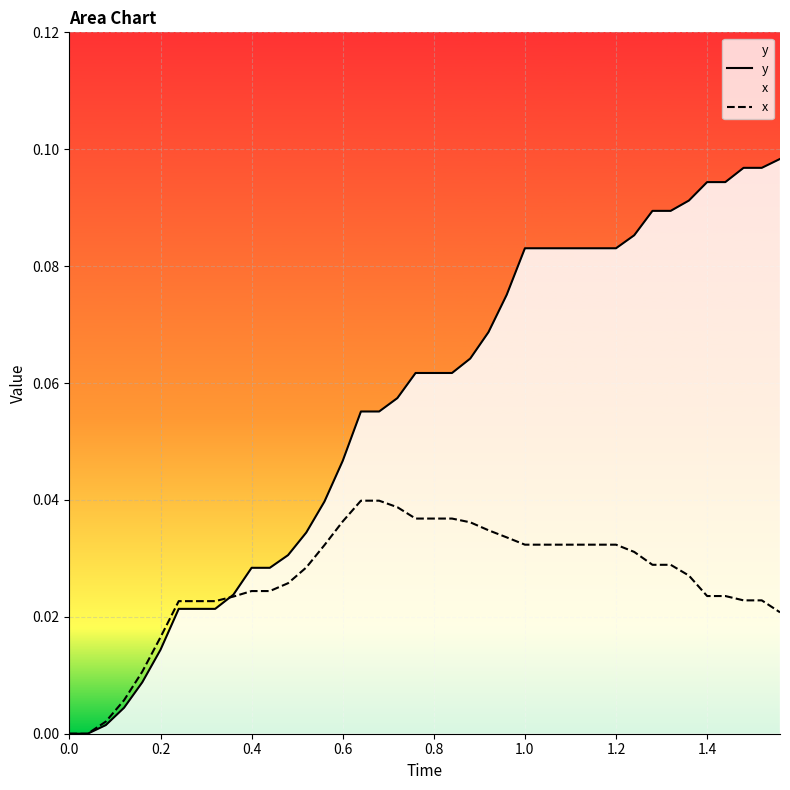

Does the chart display data point markers on the line(s)?

No